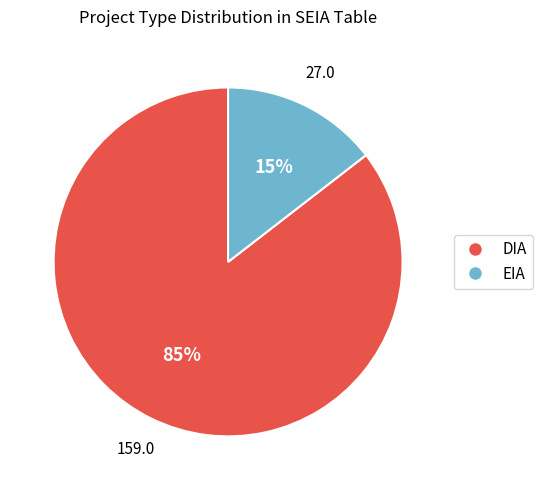

To the nearest percent, what is the average slice percentage?

50%